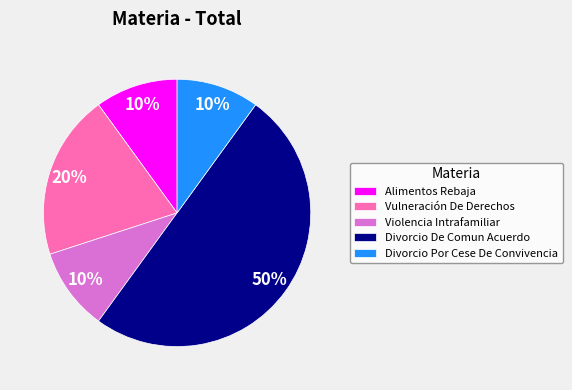

To the nearest percent, what is the combined percentage of Divorcio De Comun Acuerdo and Violencia Intrafamiliar?

60%